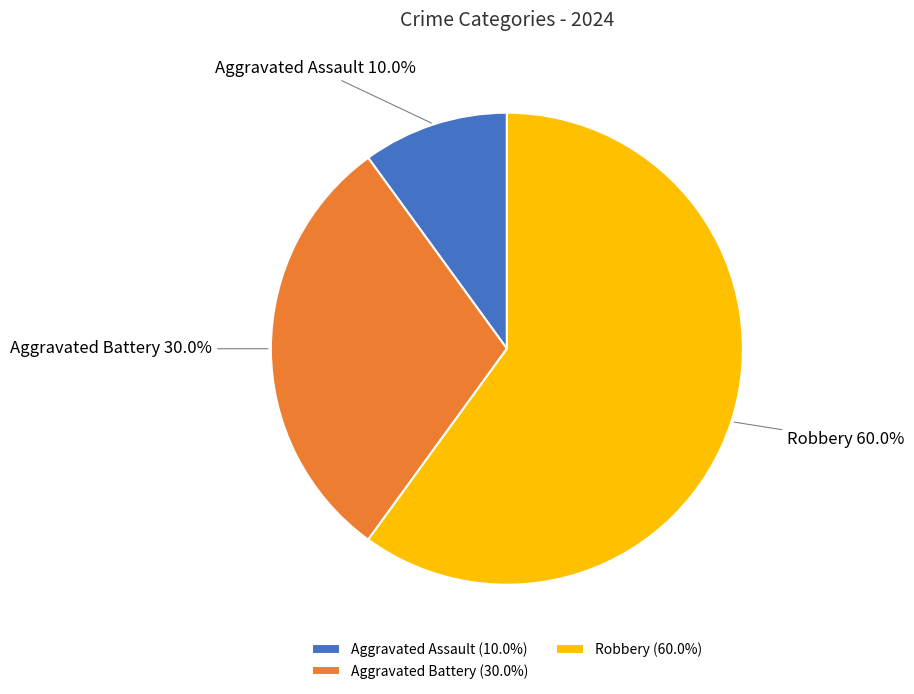

Combined, what portion of the pie is Robbery and Aggravated Assault?

70.0%